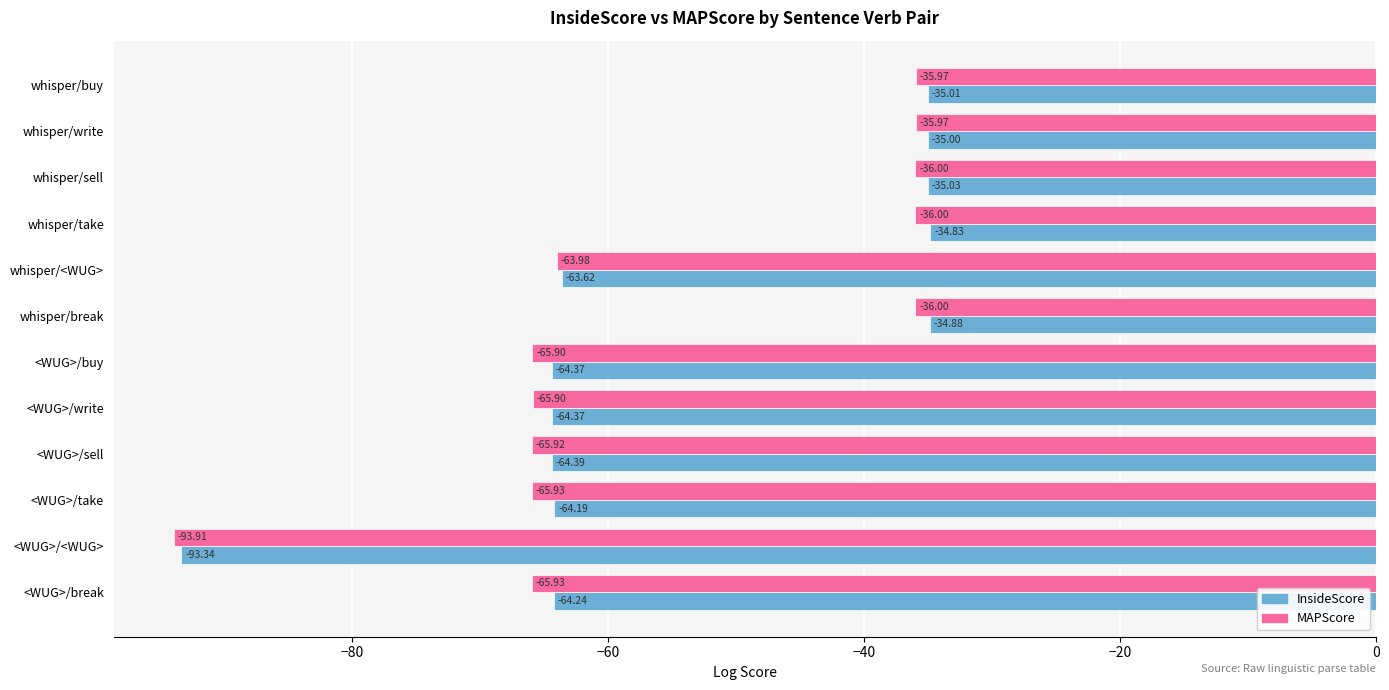

Rank the series by their maximum value, from lowest to highest.

MAPScore, InsideScore